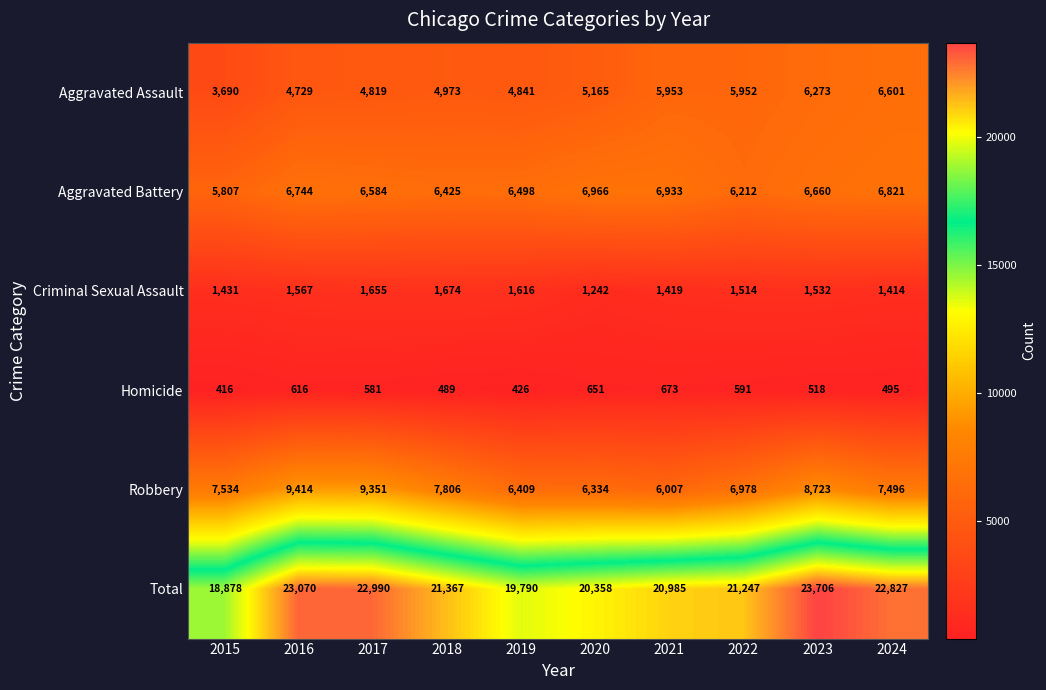

What is the difference between the Robbery values at 2023 and 2016?

691